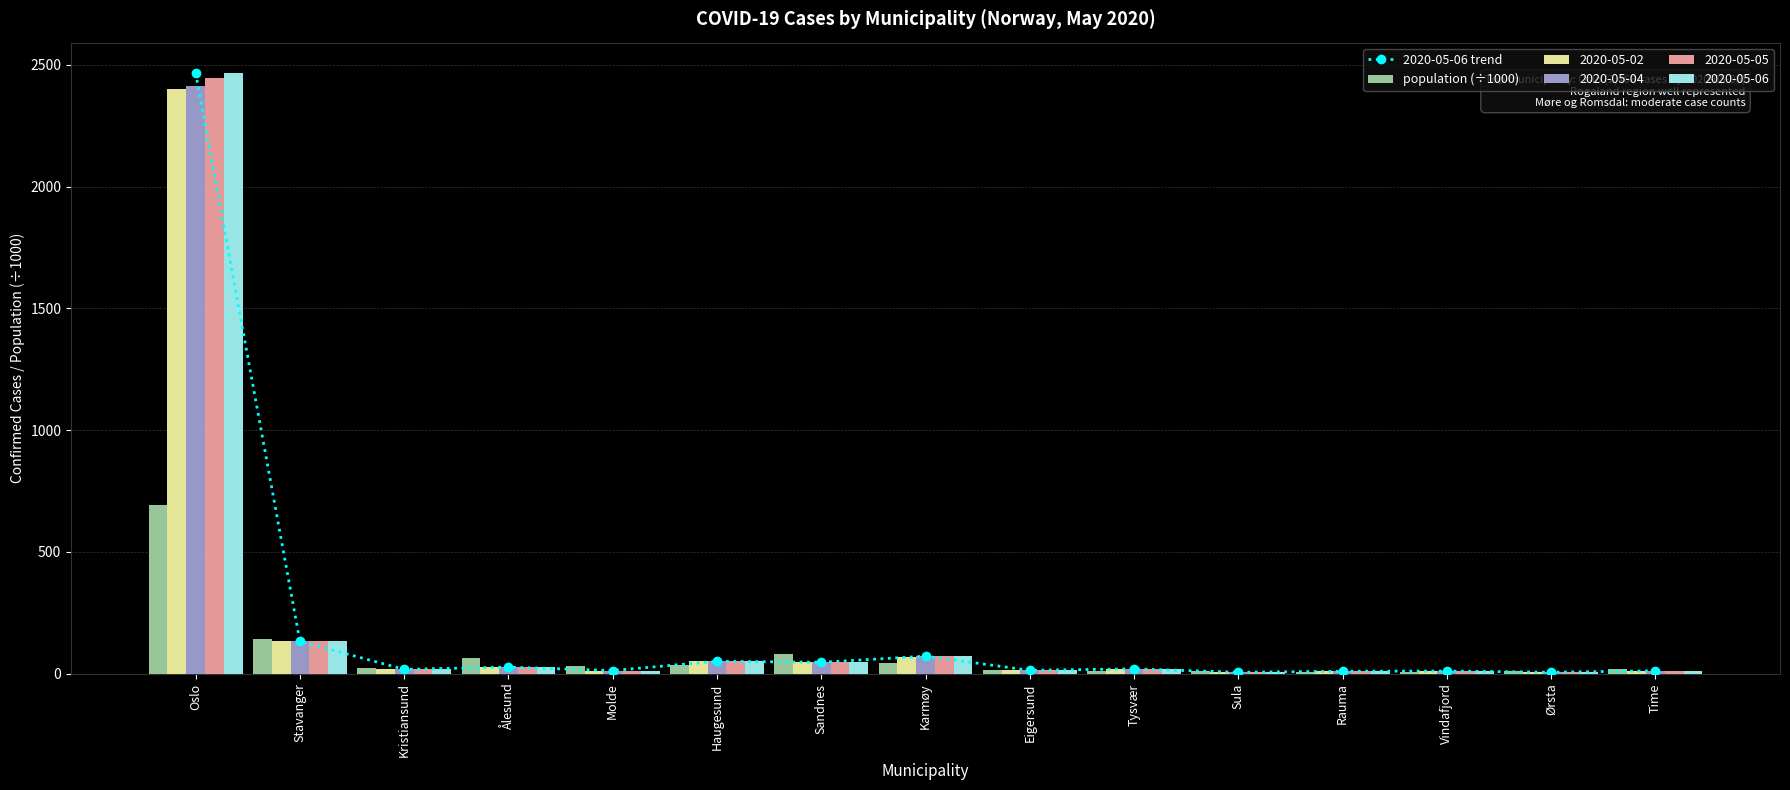

Rank the categories by 2020-05-06 trend value from lowest to highest.

Sula, Ørsta, Rauma, Vindafjord, Time, Molde, Eigersund, Kristiansund, Tysvær, Ålesund, Sandnes, Haugesund, Karmøy, Stavanger, Oslo